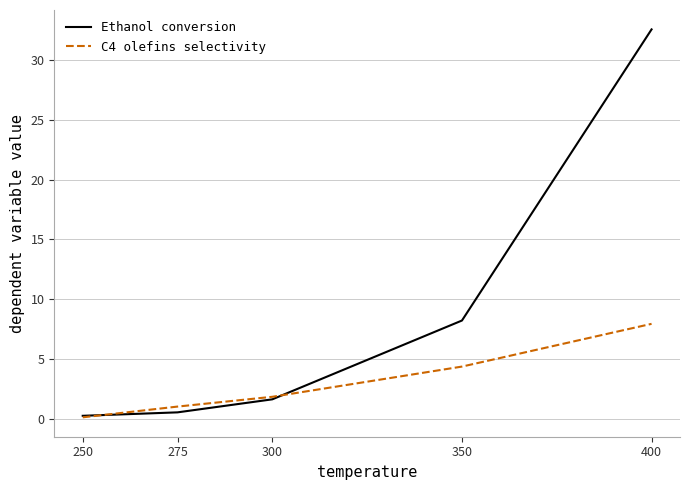

What is the spread (max minus min) of values at 300?

0.2